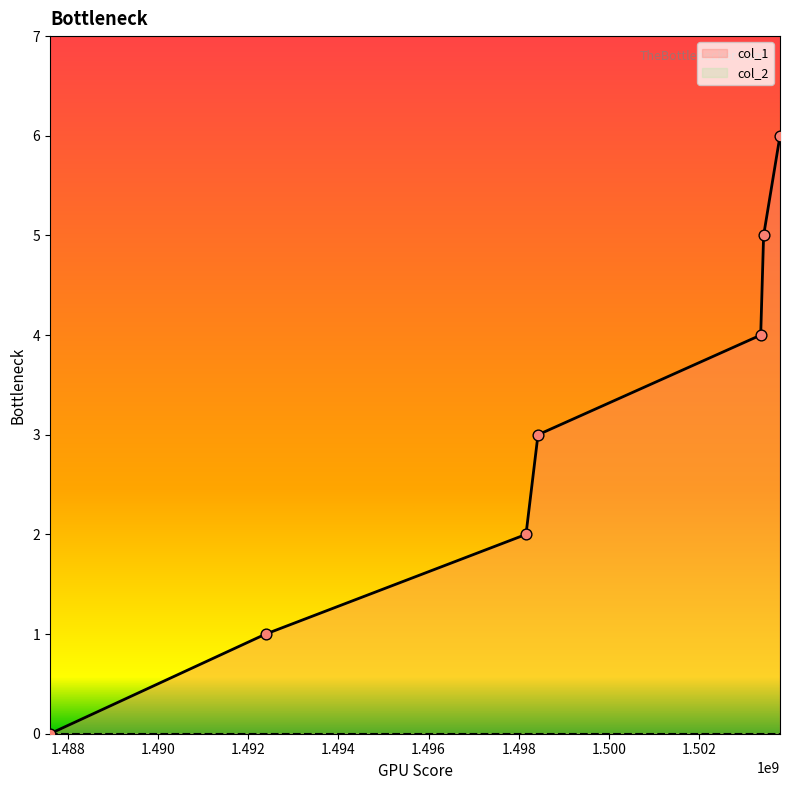

What is the change in value from 1498161986 to 1498428355?

+1